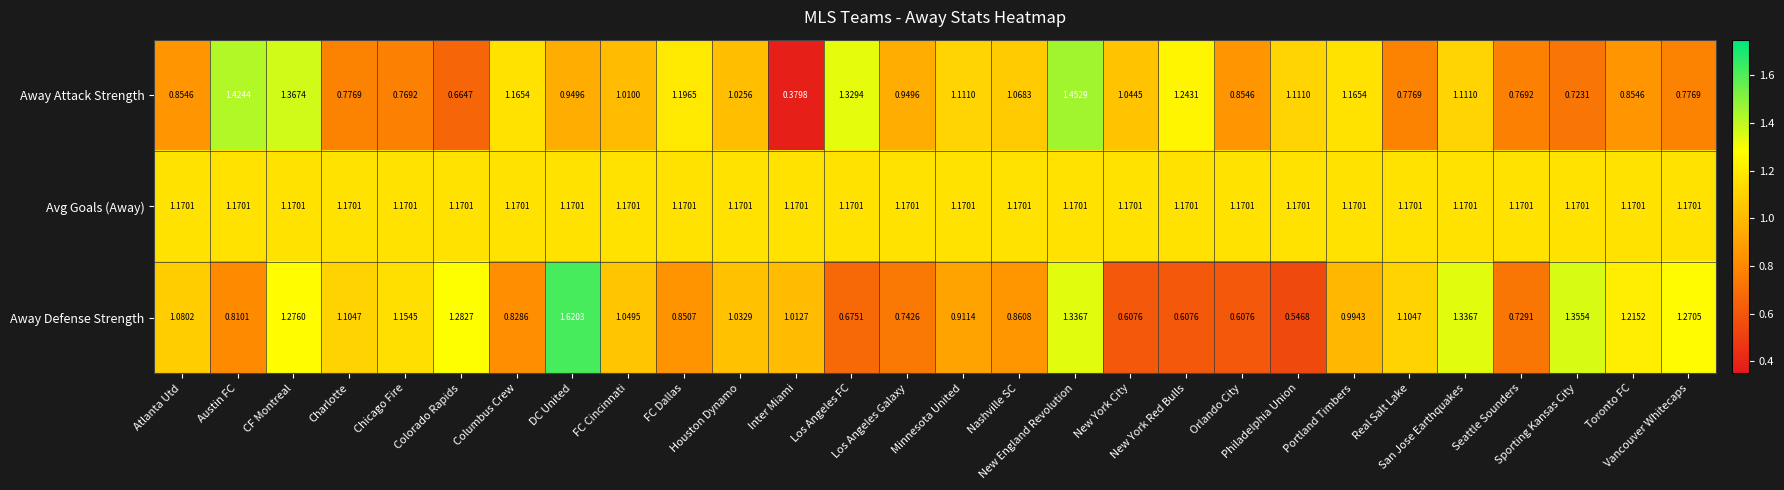

Which series changed the most between Colorado Rapids and FC Cincinnati?

Away Attack Strength